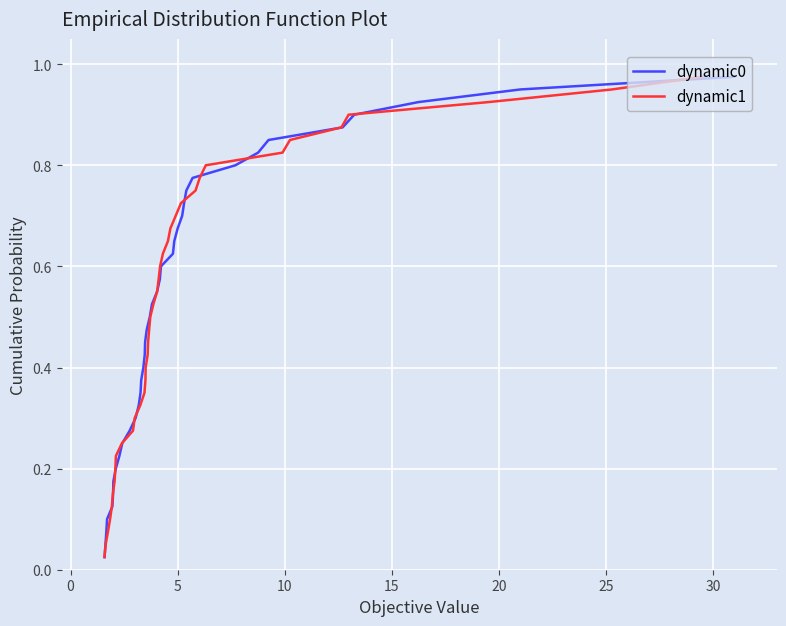

What is the label of the 16th point from the left?

15